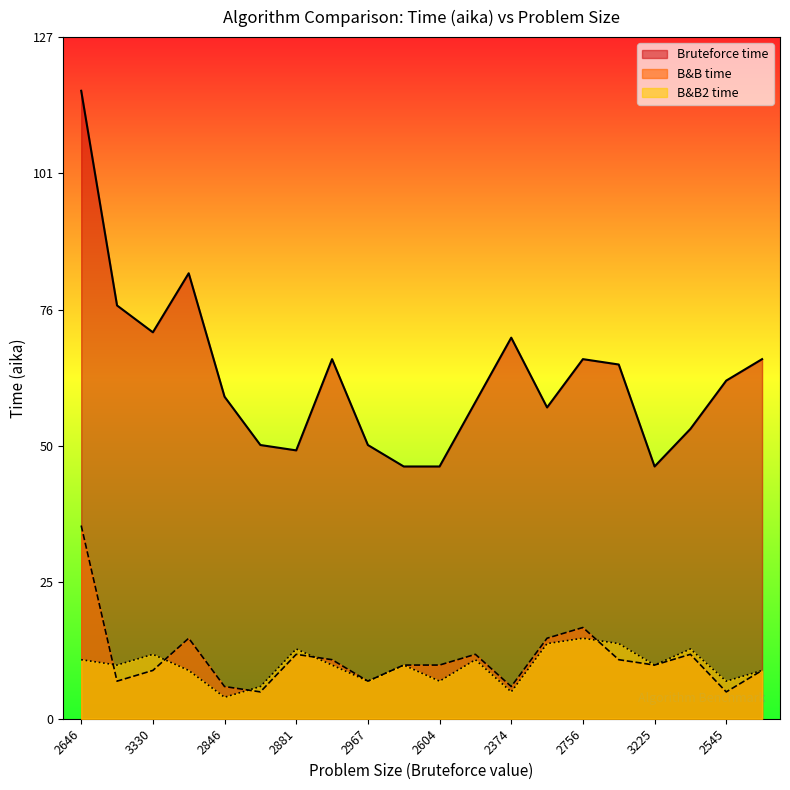

List the labels in order of Bruteforce time value, smallest first.

3301, 2604, 3225, 2881, 2264, 2967, 3263, 3002, 3161, 2846, 2545, 3287, 2811, 2756, 3721, 2374, 3330, 2531, 3001, 2646